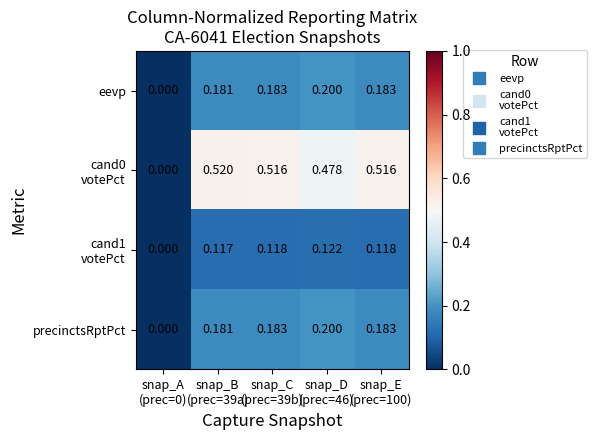

What is the difference between the highest and lowest values at snap_E
(prec=100)?

0.4